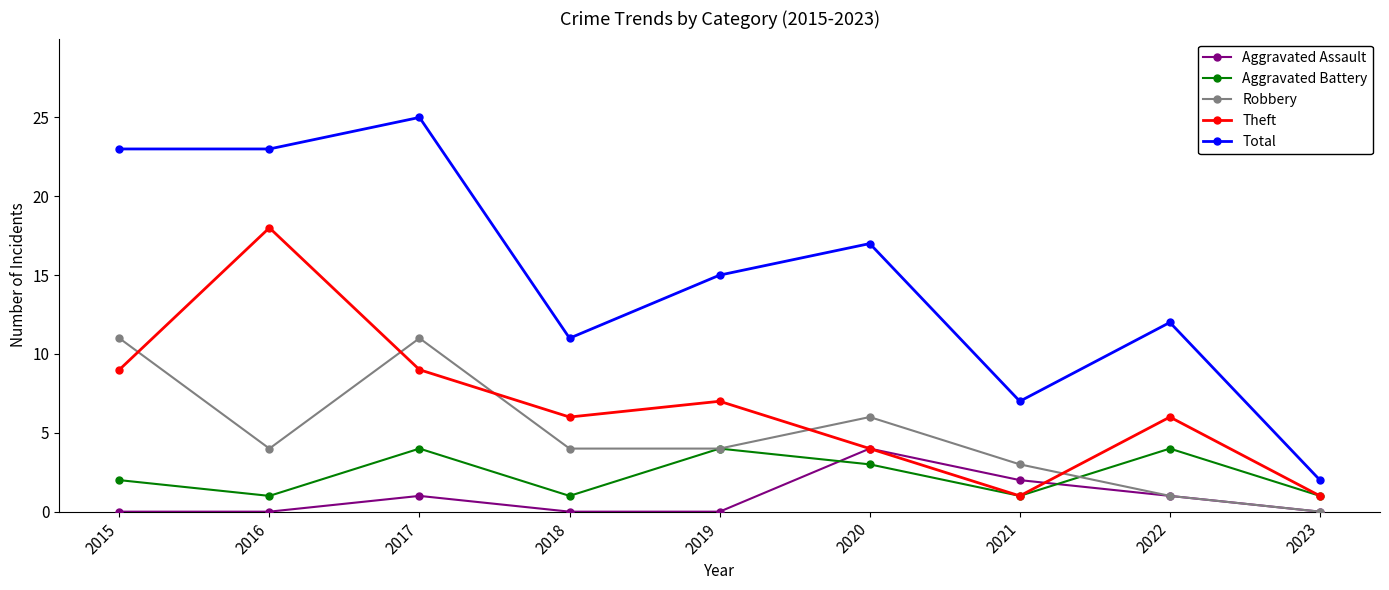

Where is the first local maximum for Total?

2017